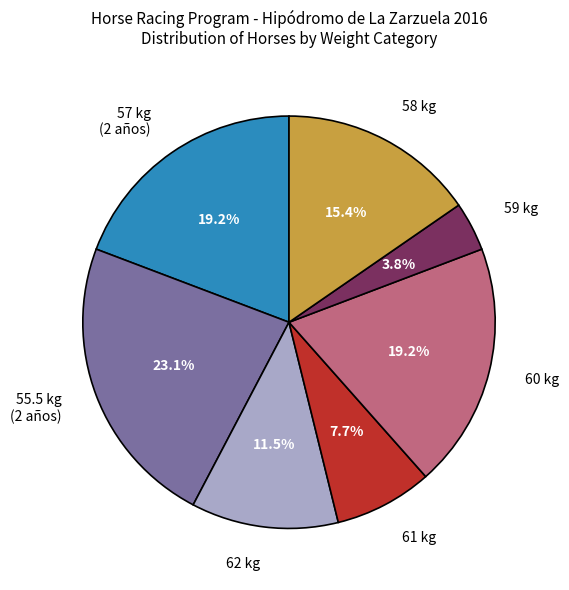

To the nearest percent, what is the average slice percentage?

14%